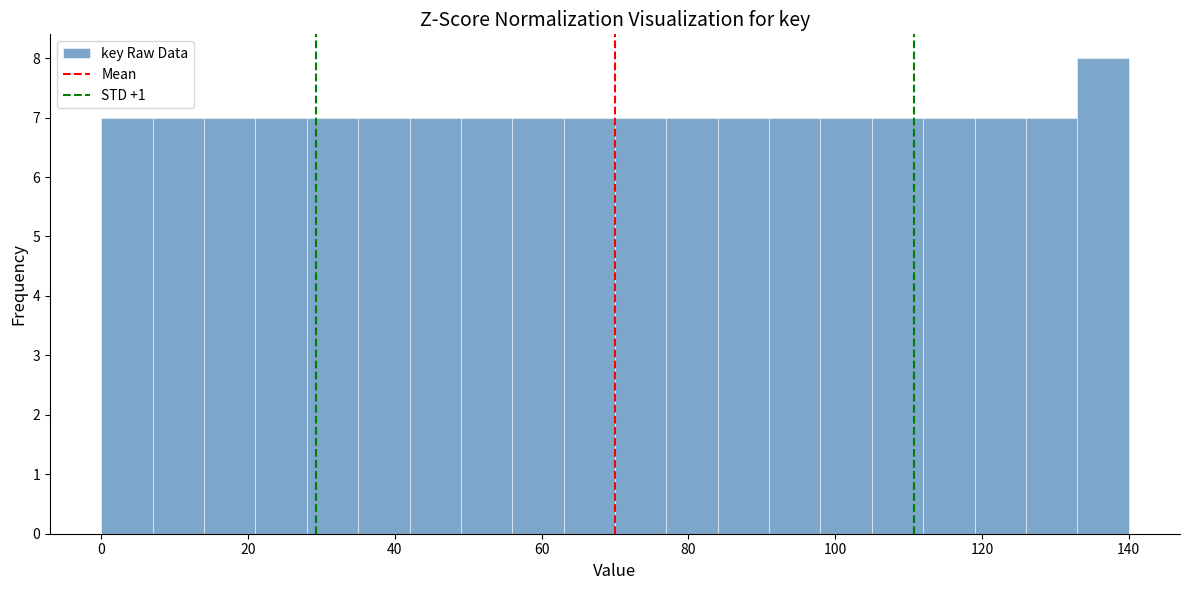

Around what value on the x-axis is the tallest bar? Give the approximate position of its centre, as read against the axis.

136